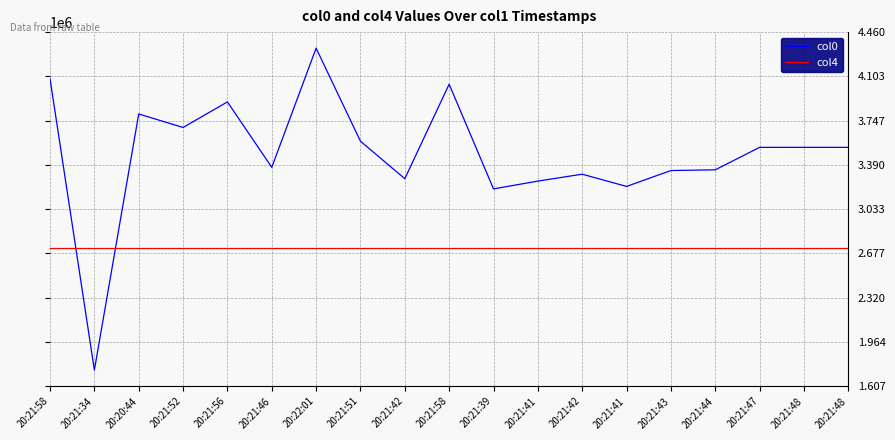

Is this an area chart (filled region under the line)?

No